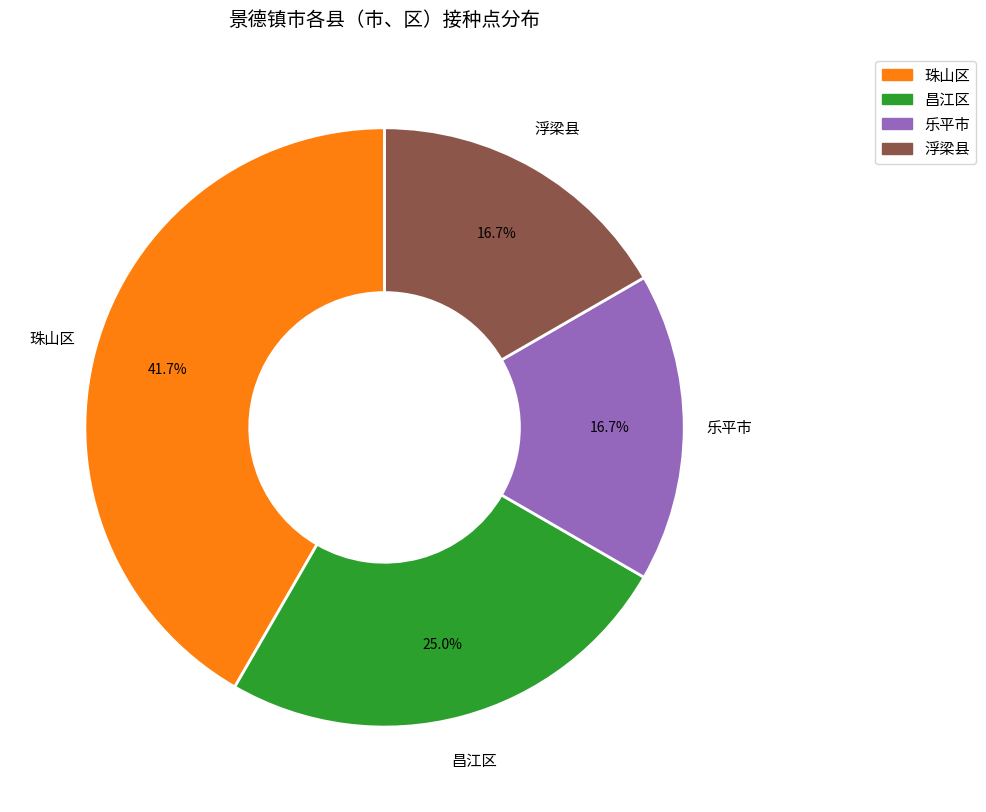

How many slices are in this pie chart?

4